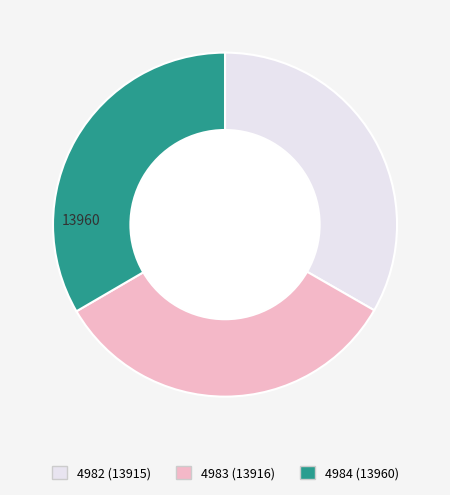

Do 4984 and 4983 together represent more than half of the pie?

Yes